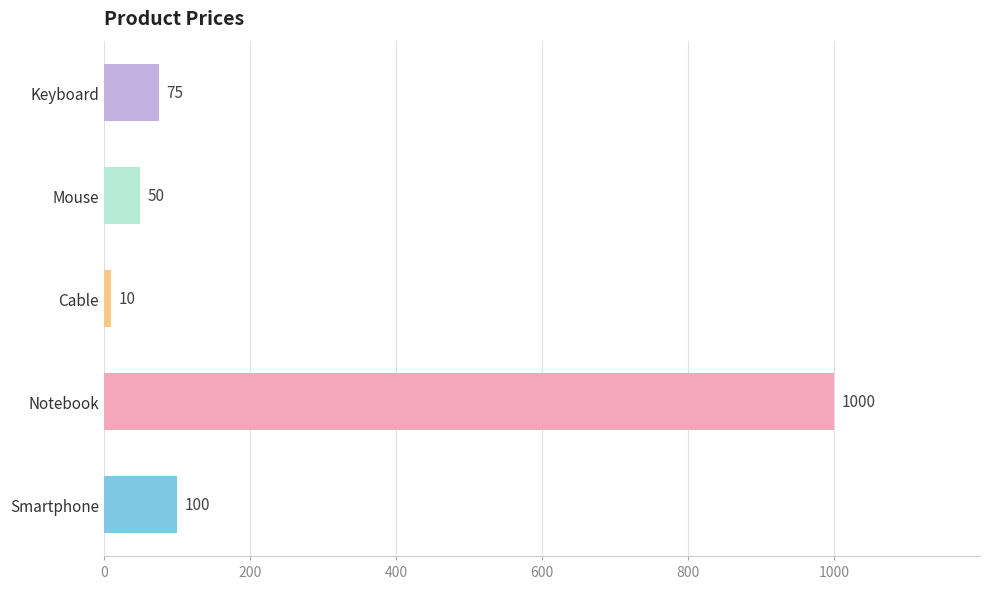

What is the change in value from Smartphone to Cable?

-90